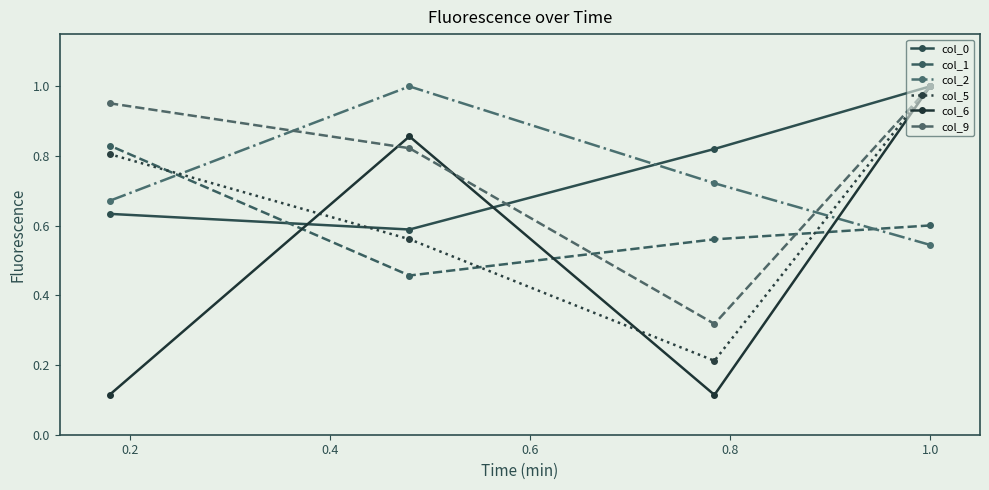

How many lines are shown in the chart?

6